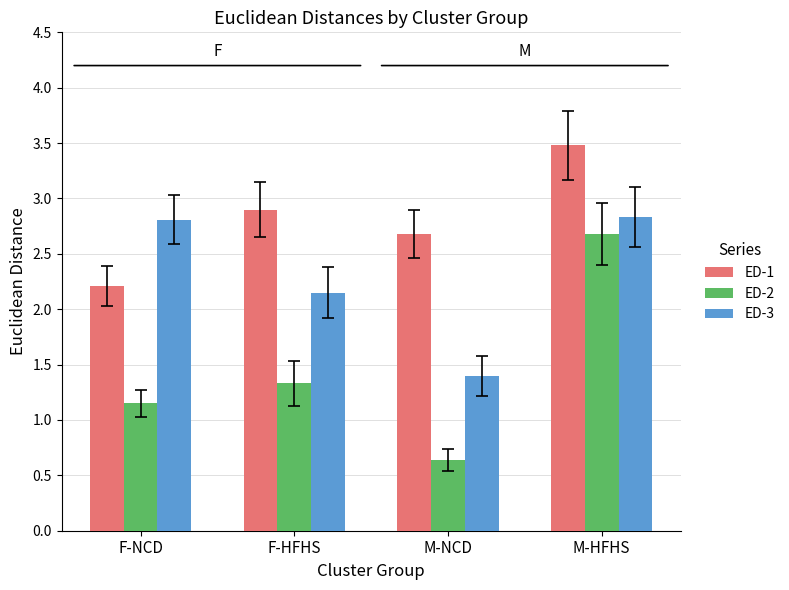

At how many categories does at least one series exceed 0?

4